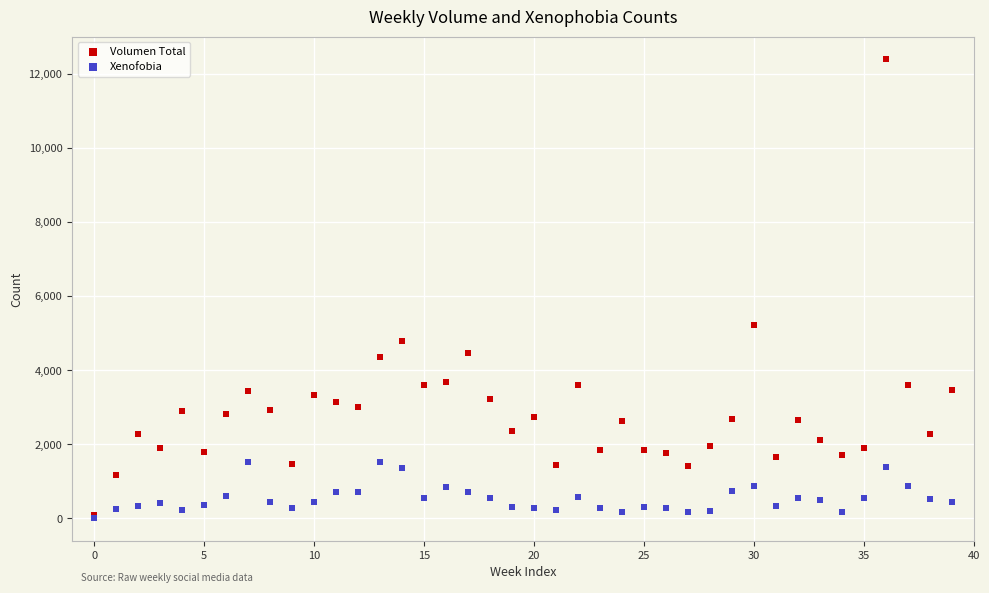

Which series reaches the maximum Y coordinate?

Volumen Total